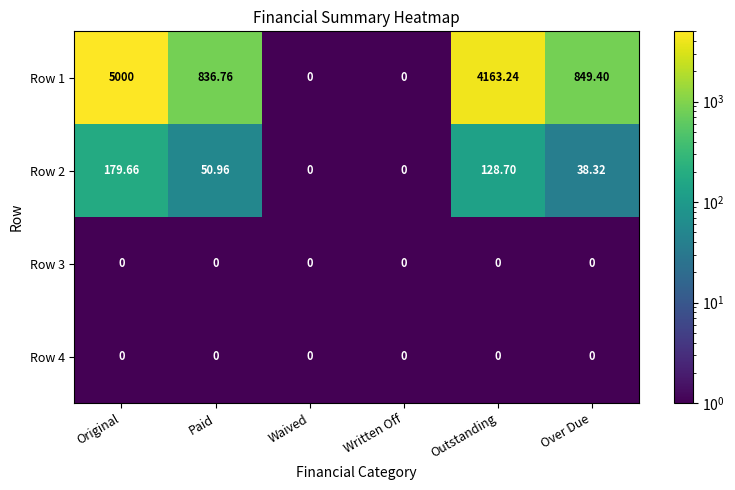

Is the value of Row 2 at Over Due greater than the value of Row 3 at Original?

Yes